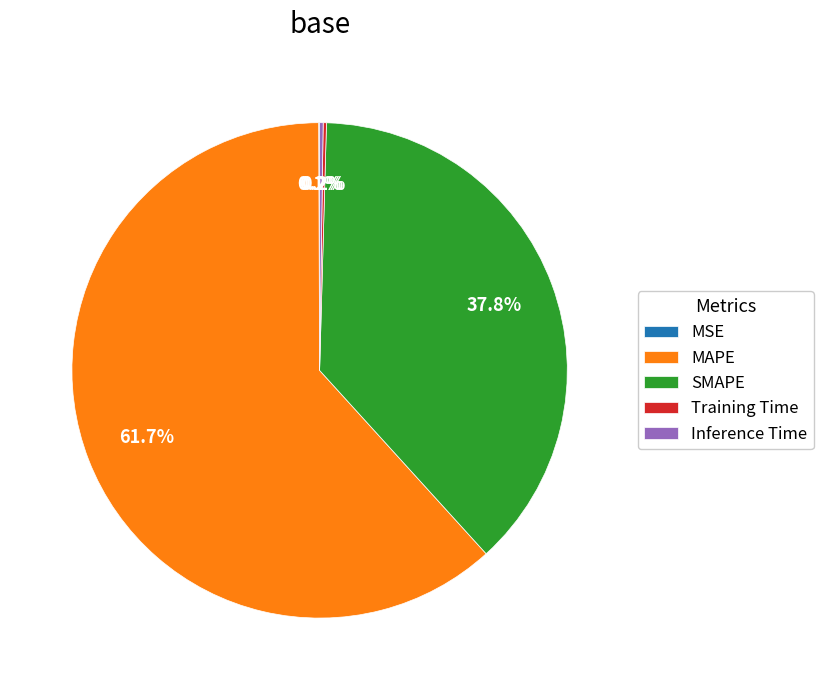

Do SMAPE and MAPE together represent more than half of the pie?

Yes